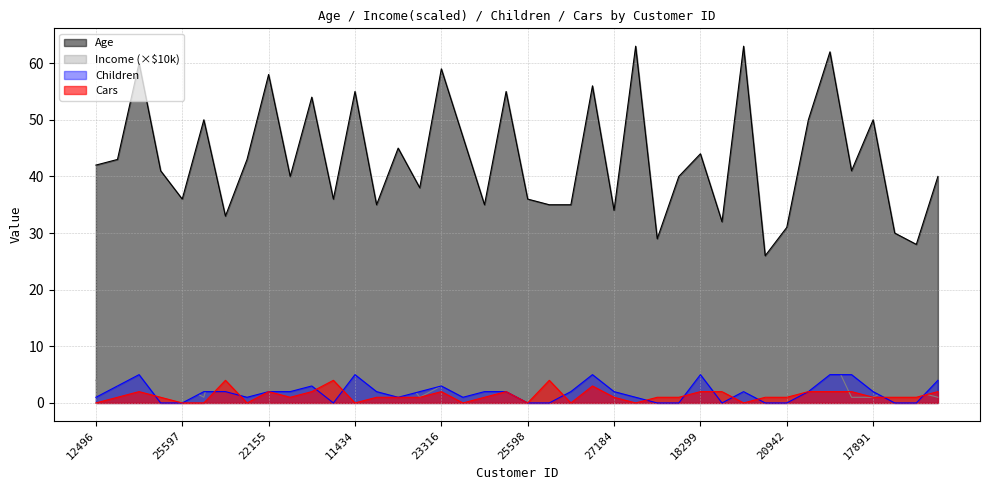

How many lines are shown in the chart?

4